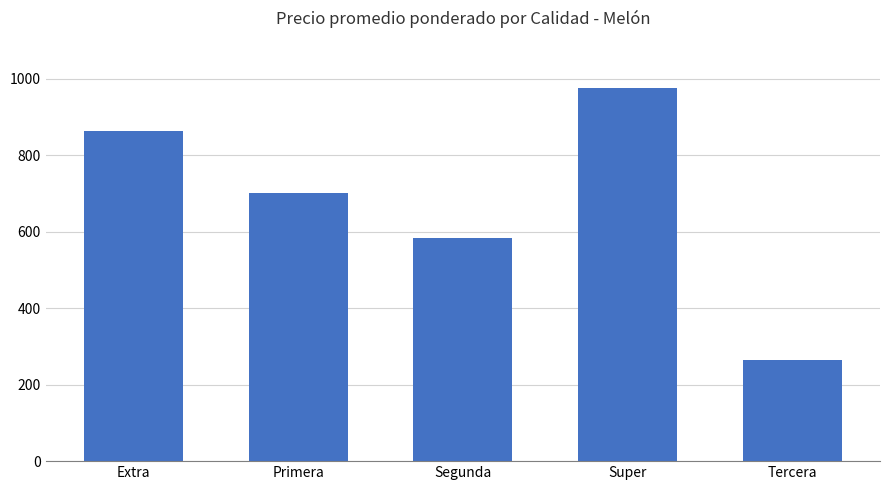

What is the ratio of the value at Primera to the value at Segunda?

1.2